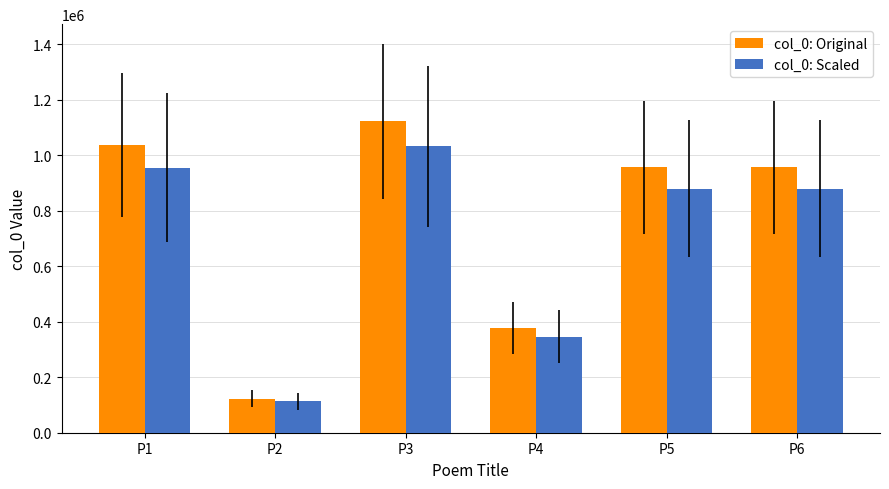

What is the maximum value shown in the chart?

1121731